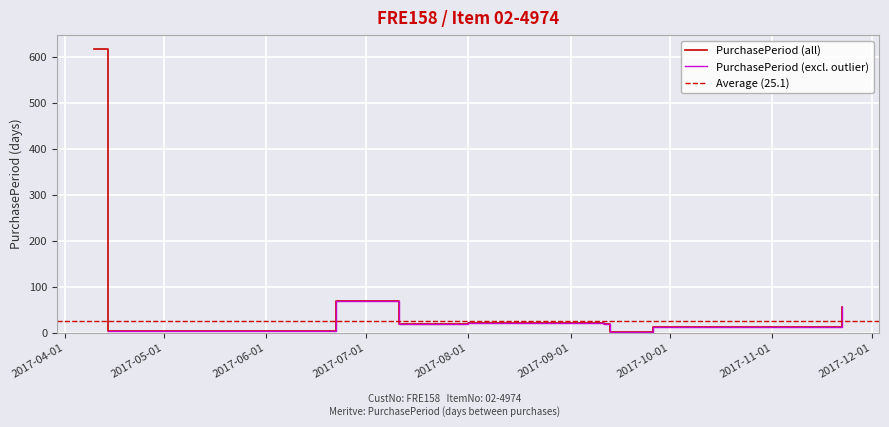

What is the difference between the maximum and minimum values?

614